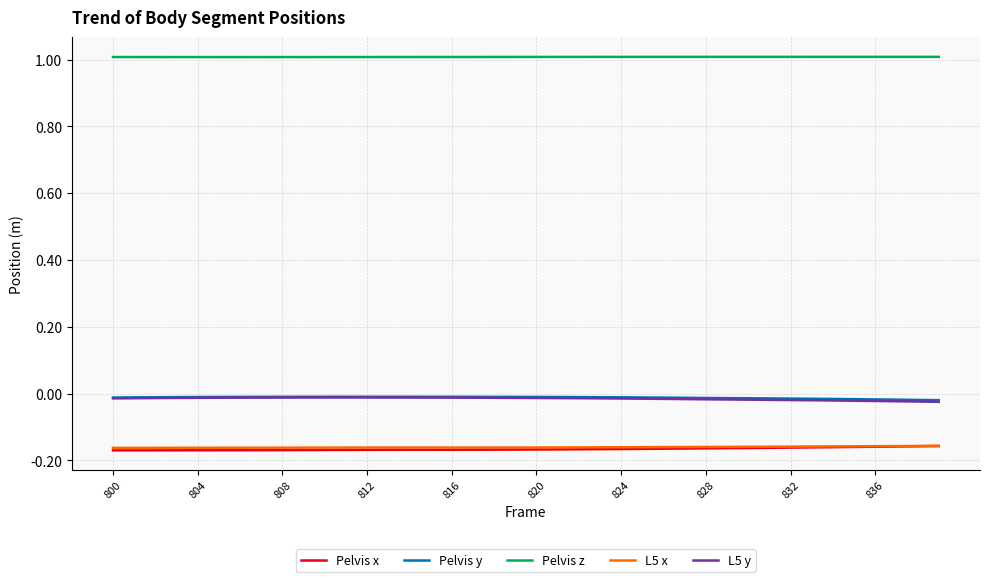

True or false: Pelvis z and Pelvis x cross at least once.

False